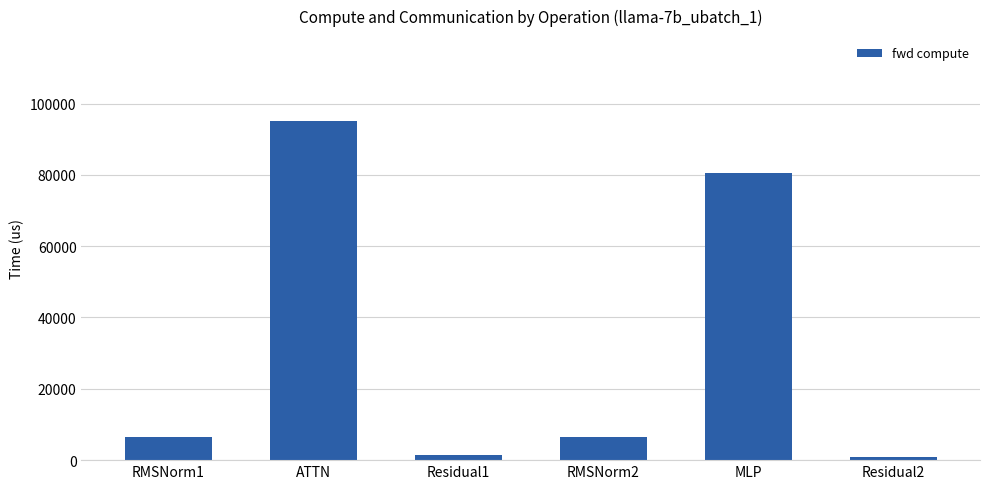

What is the label of the 5th bar from the left?

MLP